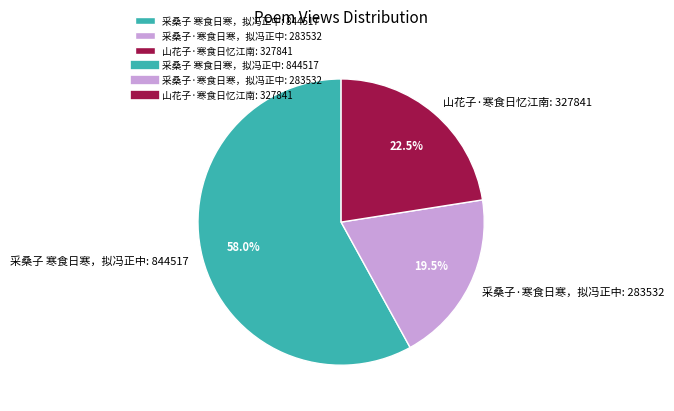

Count the number of slices in the pie.

3